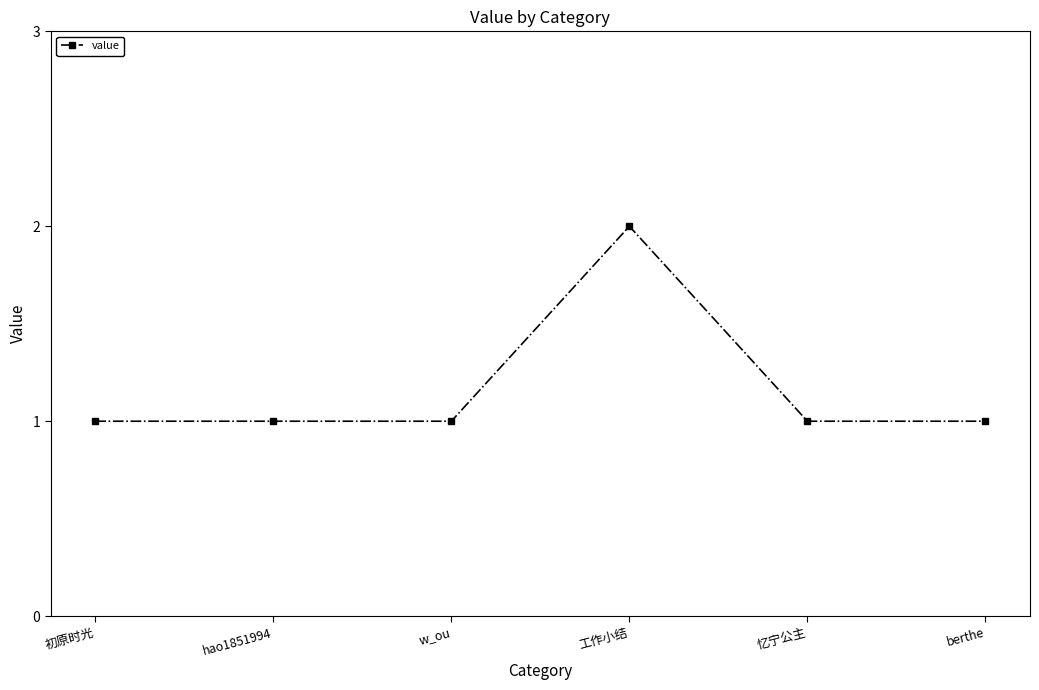

What is the change in value from w_ou to 工作小结?

+1